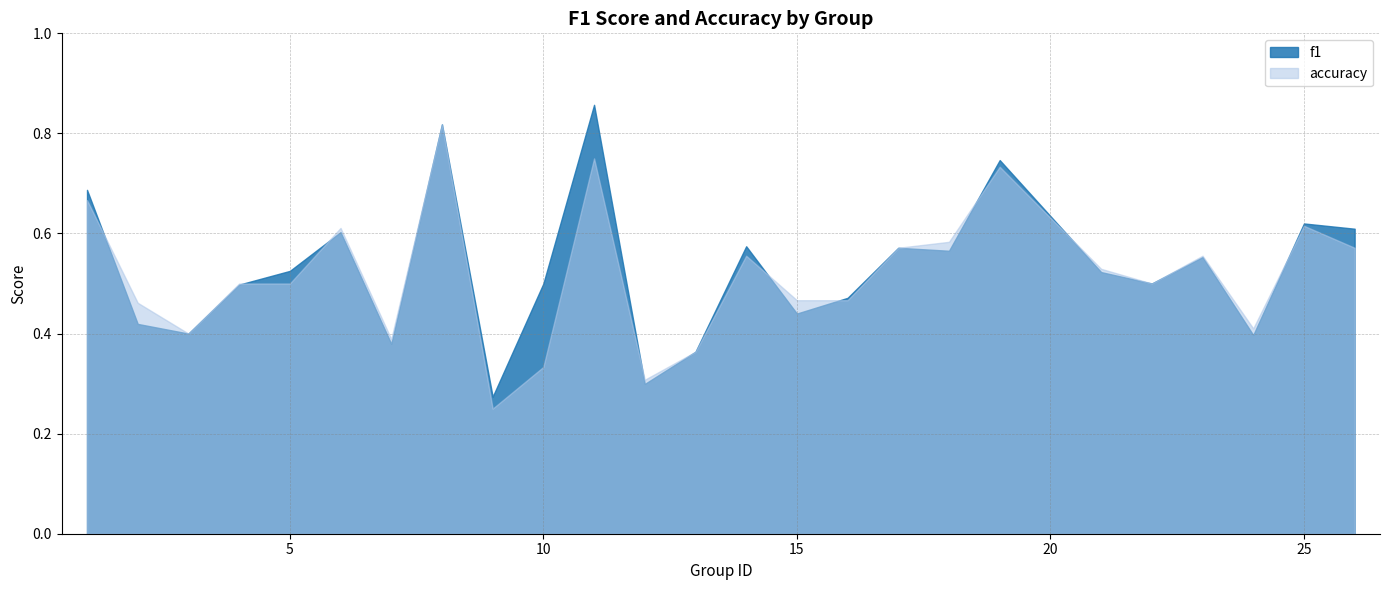

At how many categories does at least one series exceed 0?

25